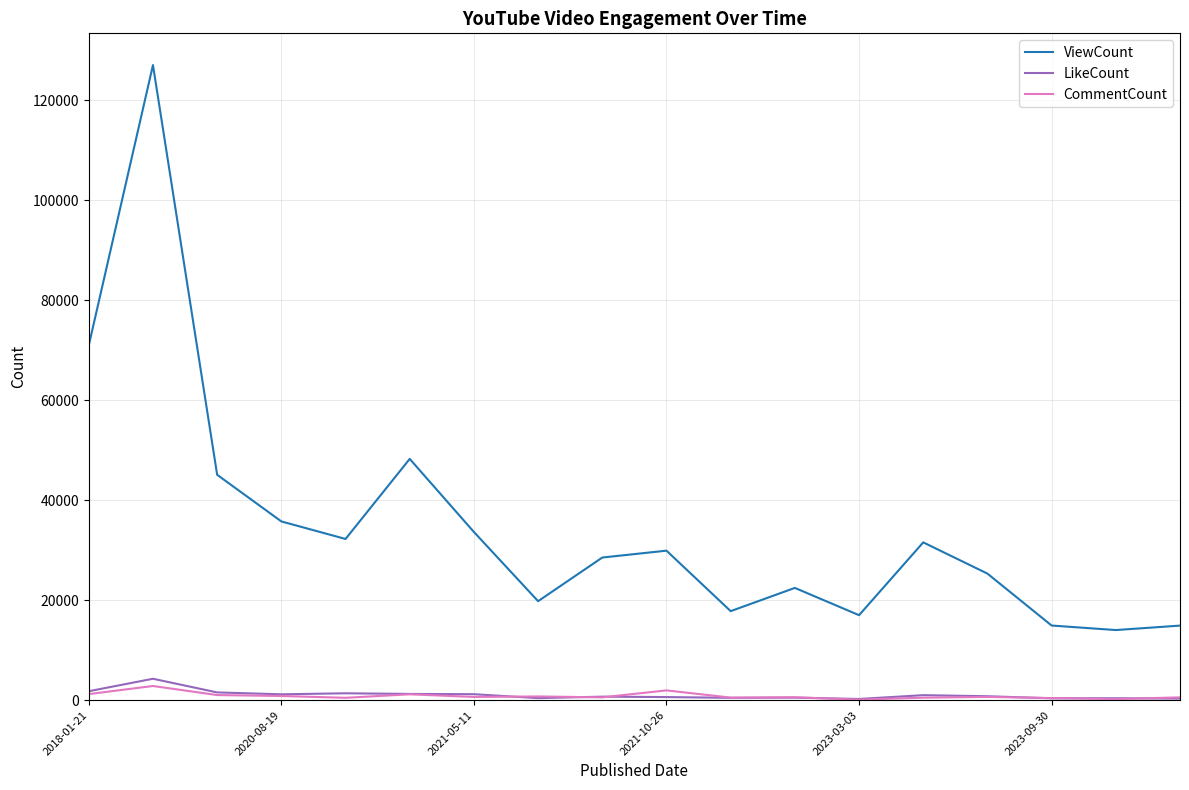

Which series has the largest total across all categories?

ViewCount